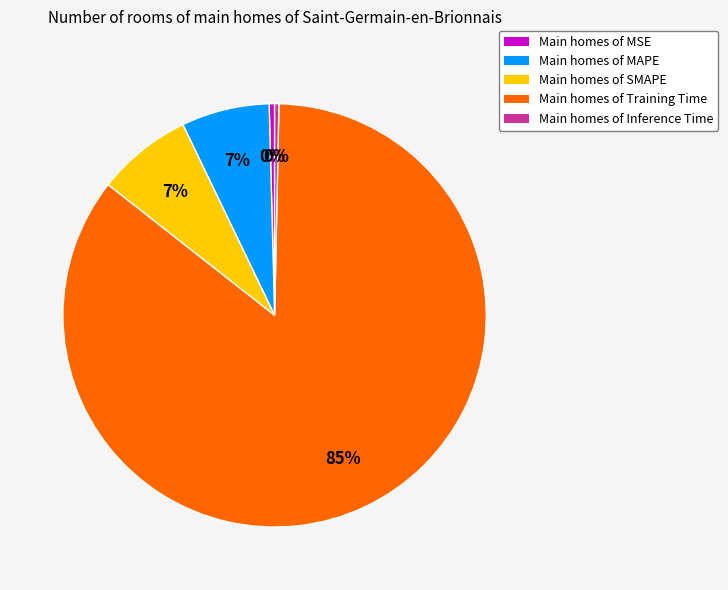

To the nearest percent, what is the average slice percentage?

20%